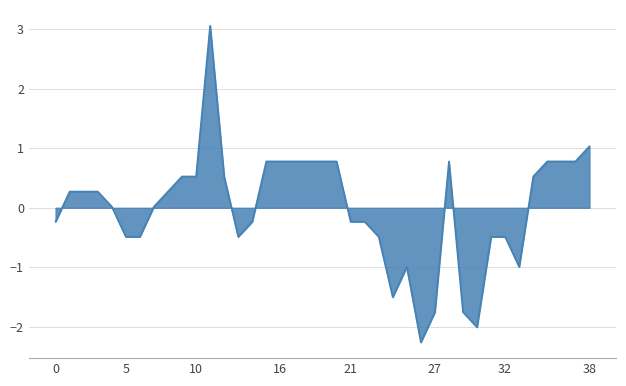

What is the minimum value shown in the chart?

-2.3